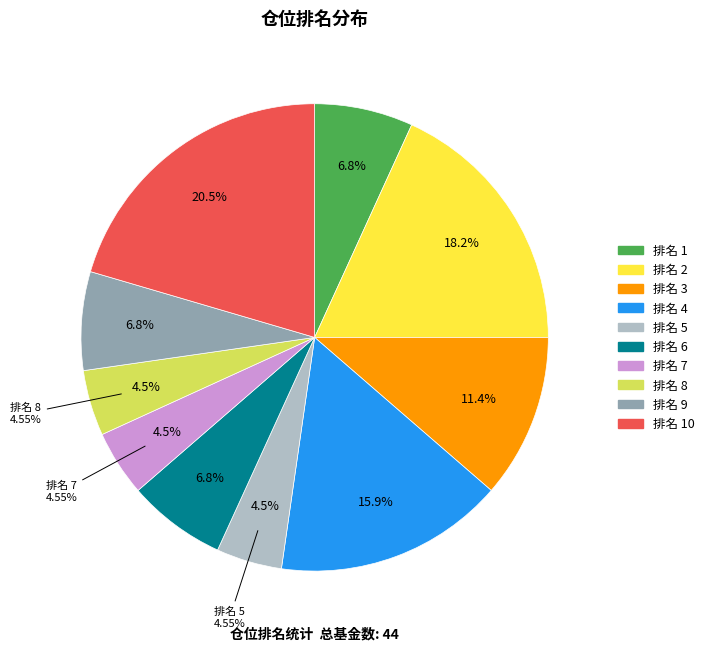

What percentage is the 4 slice, to the nearest percent?

16%